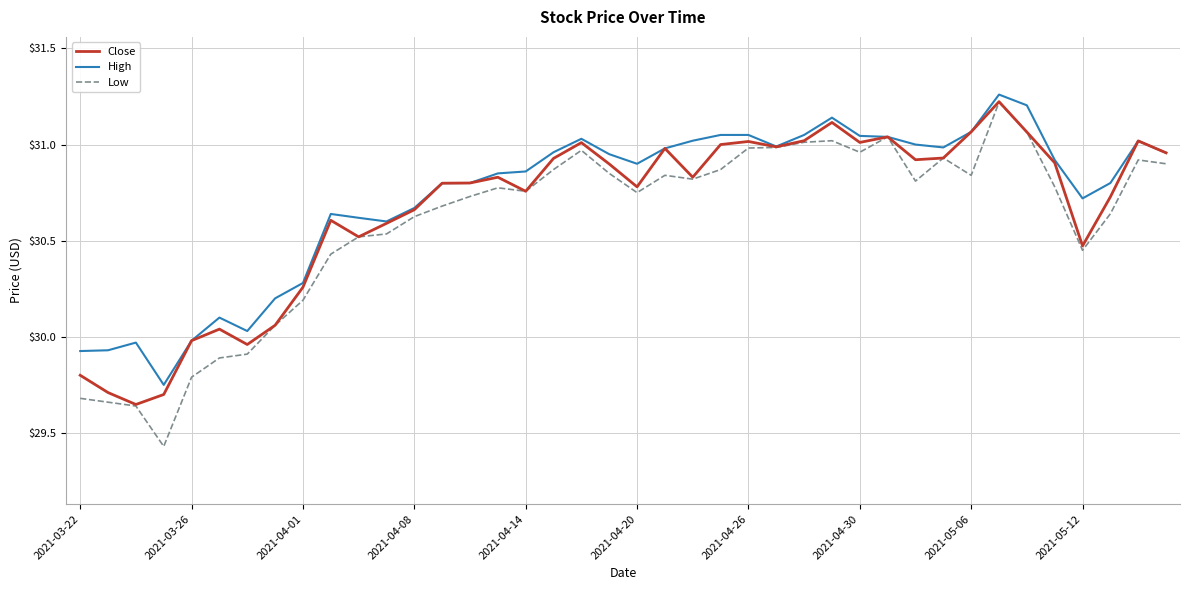

List the series in order of their overall mean, lowest first.

Low, Close, High